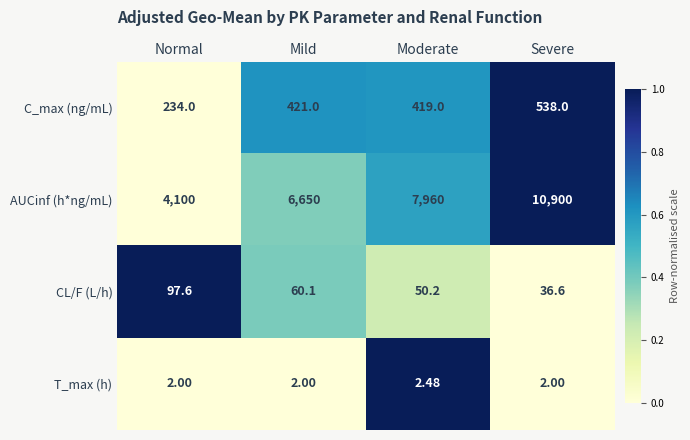

Which category has the highest value across all series?

Severe